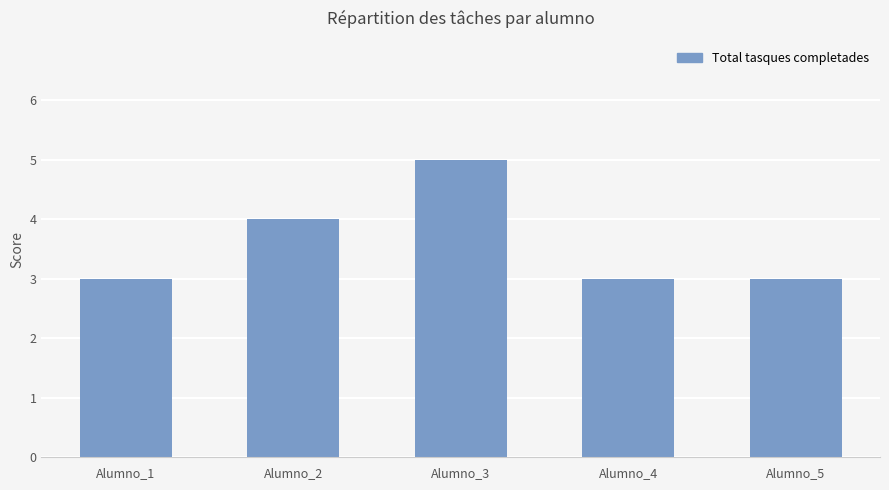

Are the bars grouped side by side (vs. stacked)?

No